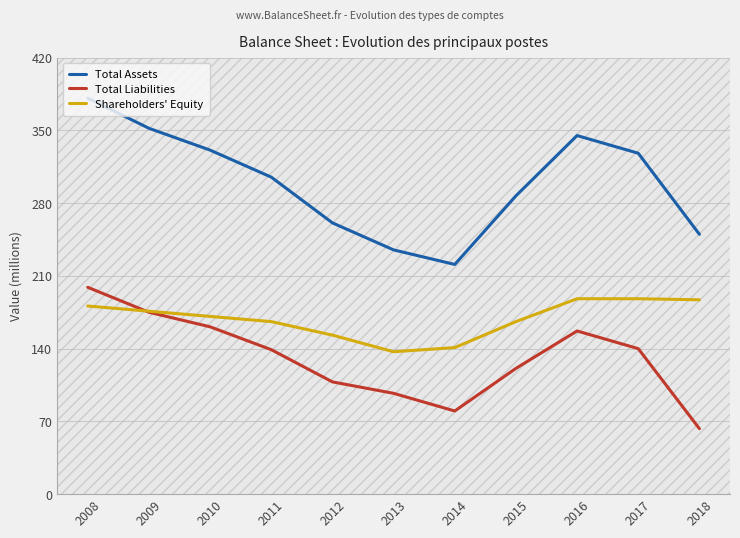

Where is Total Assets nearest to the value 301?

2011